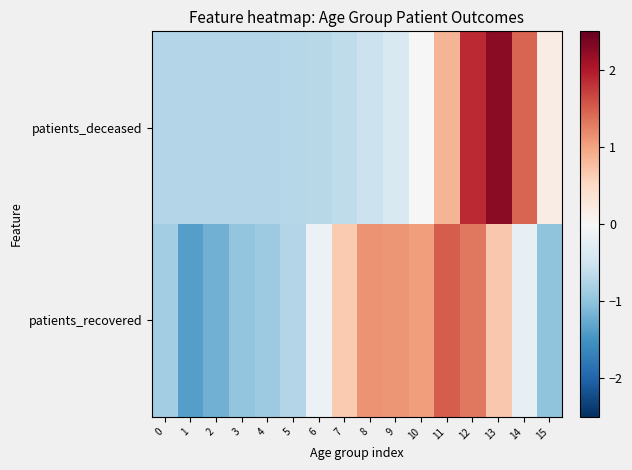

At 12, list the series in order from smallest to largest.

patients_recovered, patients_deceased